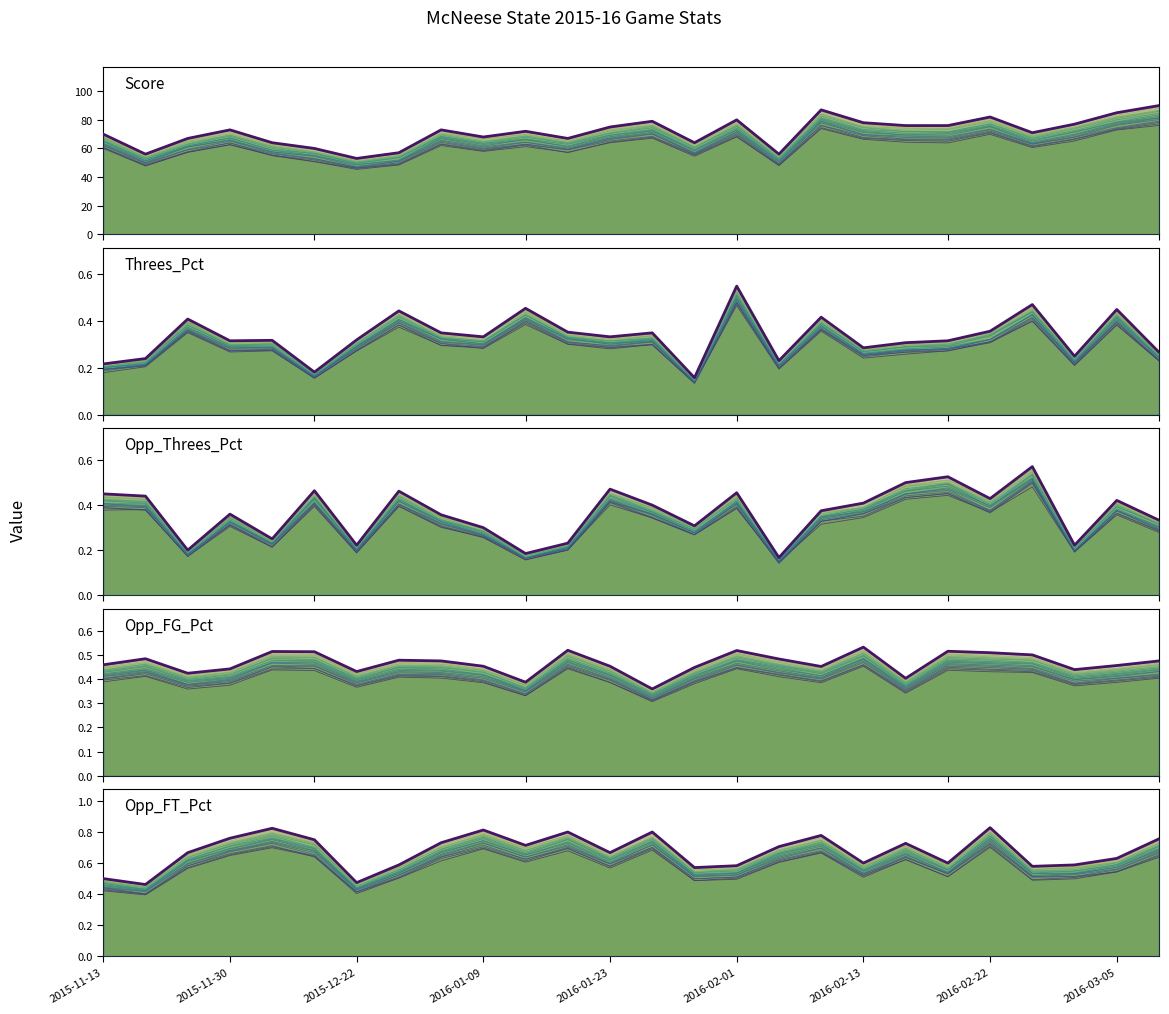

What are all the series names shown in the legend?

Score, Threes_Pct, Opp_Threes_Pct, Opp_FG_Pct, Opp_FT_Pct